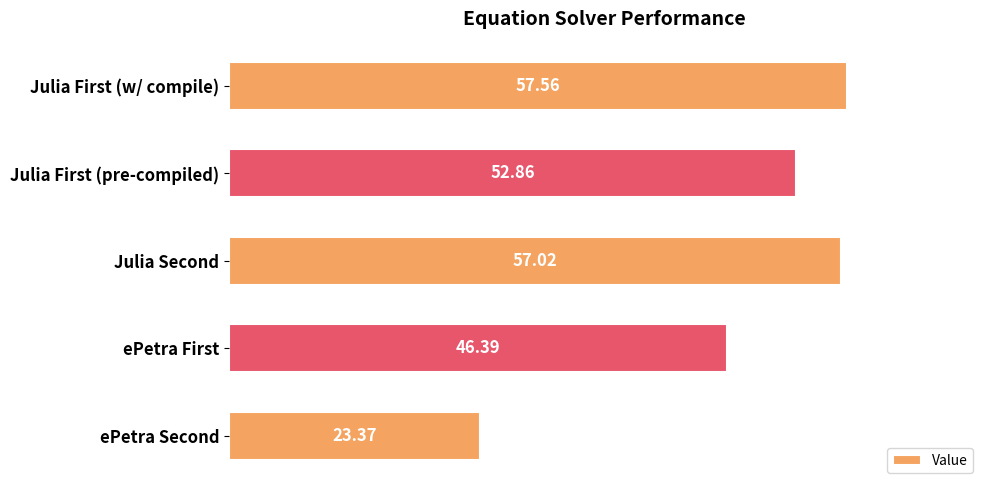

What is the difference between the maximum and minimum values?

34.2